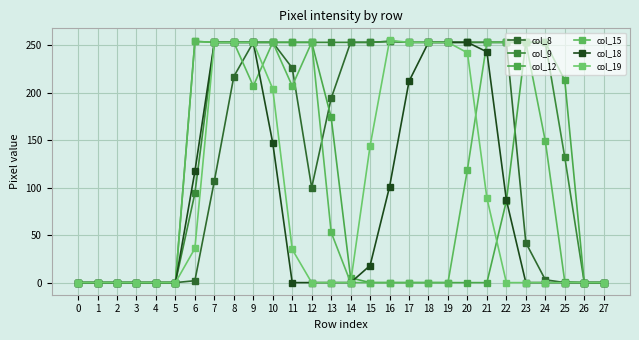

How many interior local valleys does the col_8 series have?

1